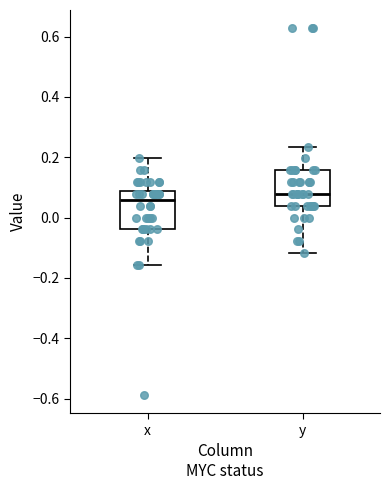

Reading left to right, transcribe this box plot: for each box, give where its median line is, the range the box spans, and where its two whiskers end, as read against the y-axis. The values are not printed on the chart, so give them approximately, as read against the axis.

x: median 0.06, box -0.04 to 0.08, whiskers -0.16 to 0.20
y: median 0.08, box 0.04 to 0.16, whiskers -0.12 to 0.24